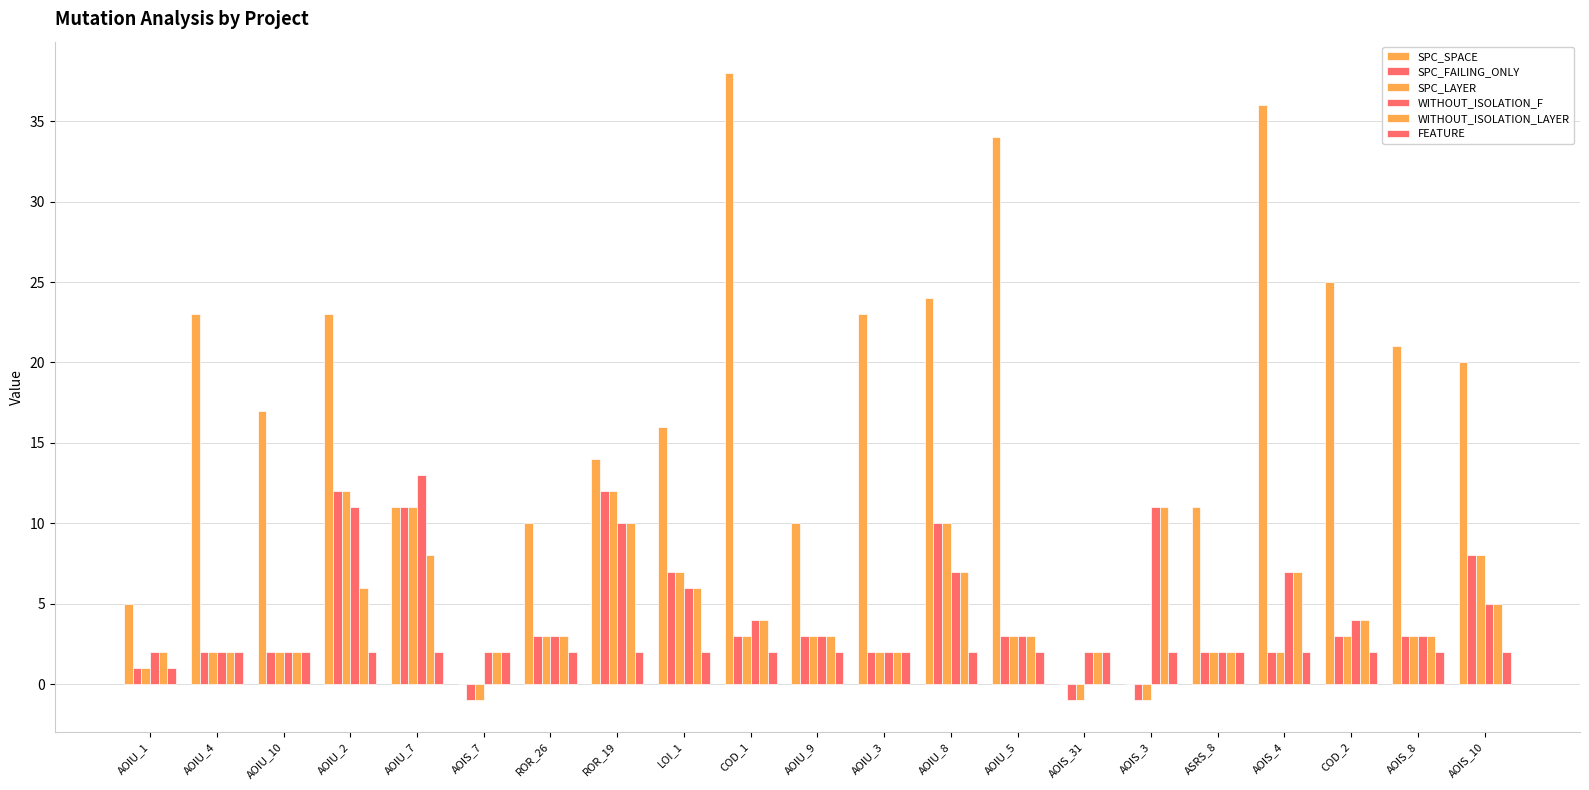

What is the total value across all series at AOIS_8?

35